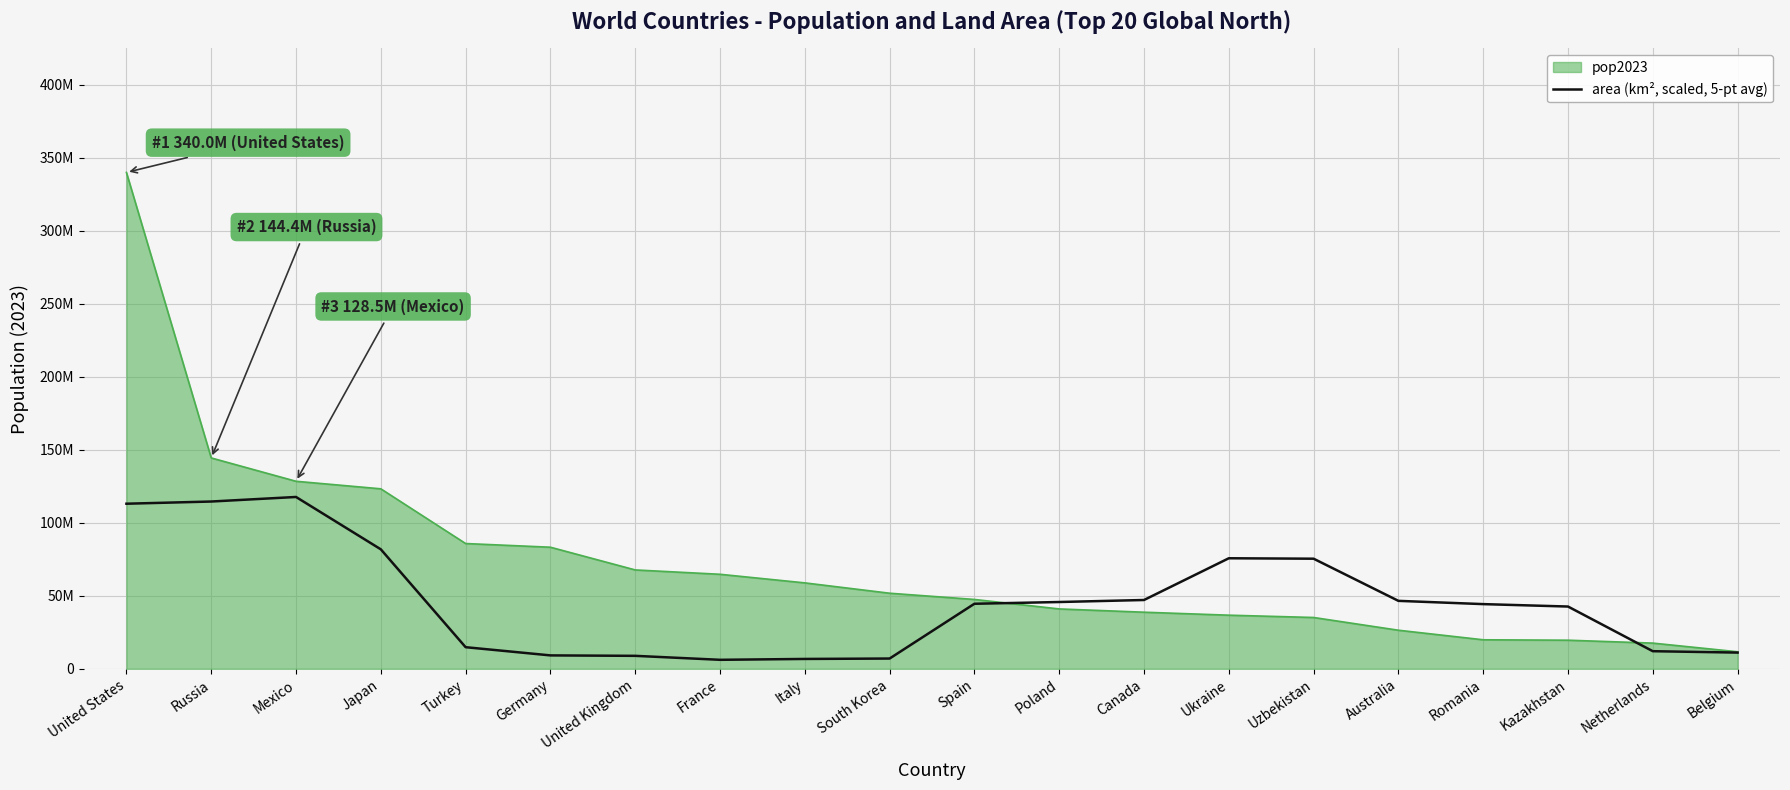

What is the label of the 16th point from the left?

Australia